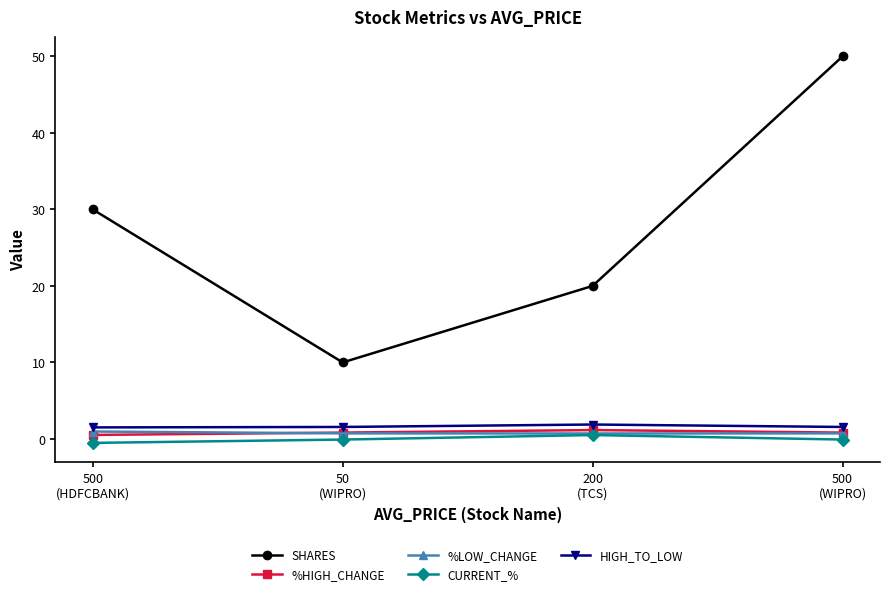

True or false: %LOW_CHANGE and HIGH_TO_LOW intersect in this chart.

False